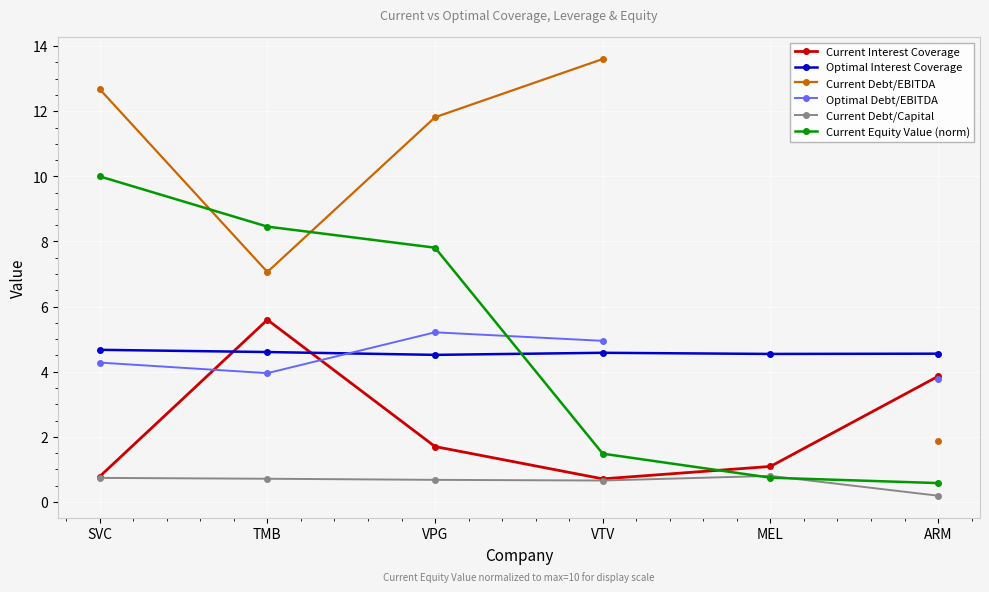

The Current Debt/Capital series shows 0.8 at MEL. True or false?

True